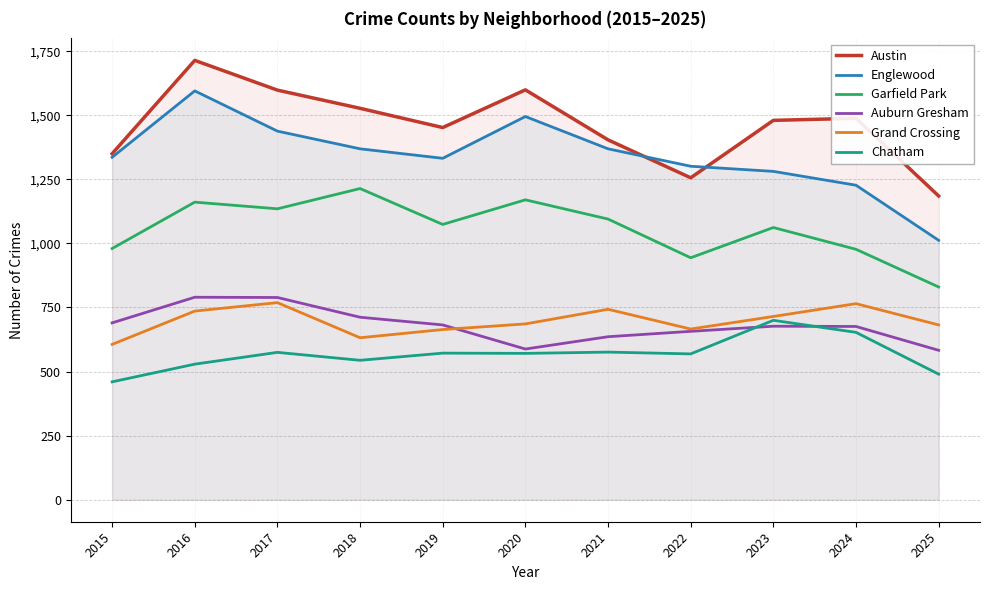

Does the chart display data point markers on the line(s)?

No